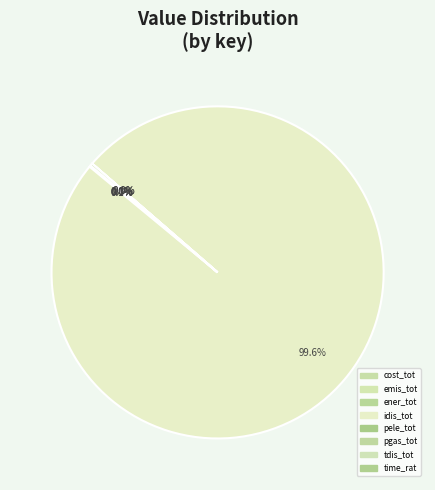

Rank the categories by value from lowest to highest.

time_rat, pgas_tot, cost_tot, pele_tot, emis_tot, ener_tot, tdis_tot, idis_tot